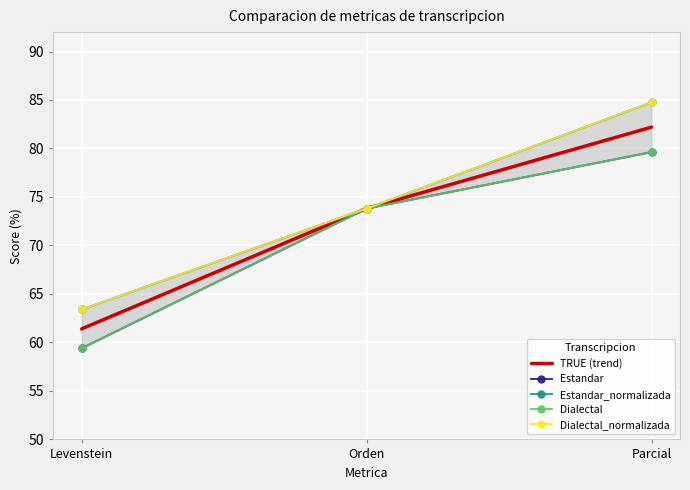

The Dialectal series shows 59.4 at Levenstein. True or false?

True